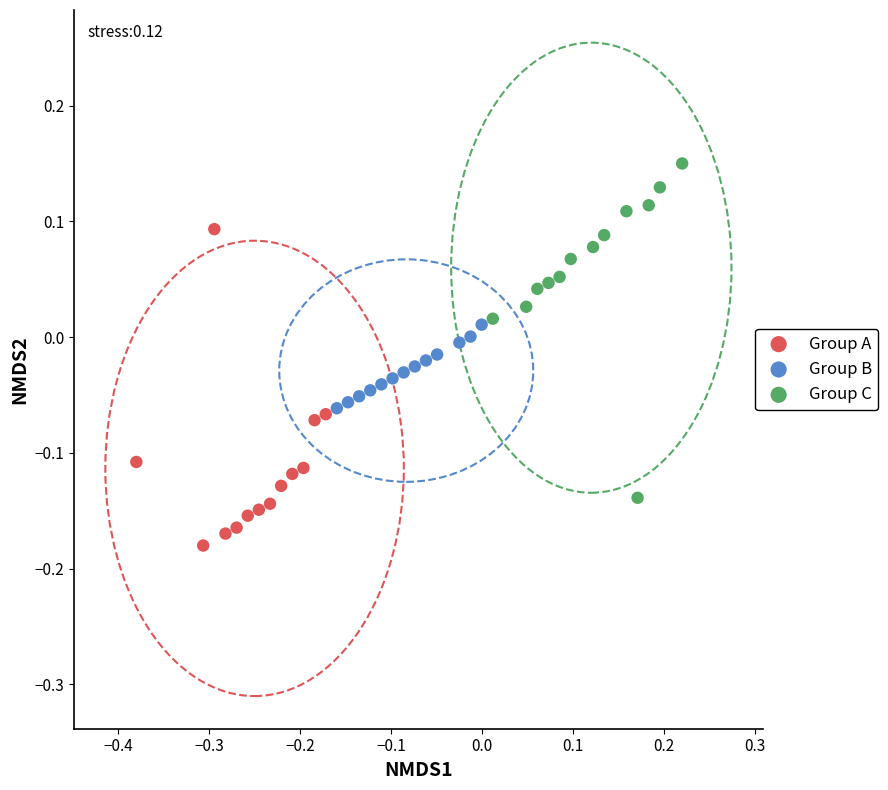

Which series contains the lowest Y value?

Group A